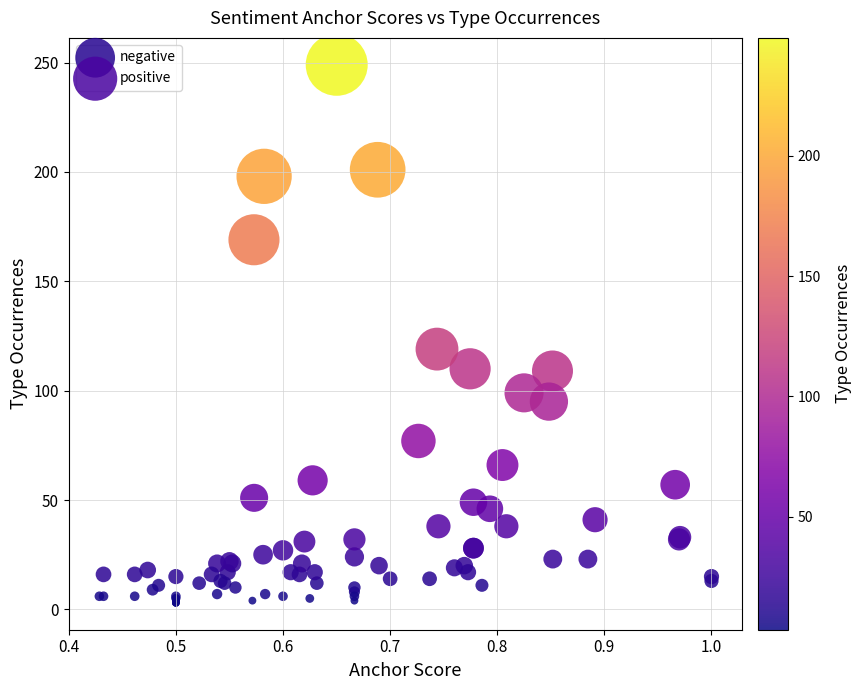

Which series has the largest Y range (max minus min)?

positive